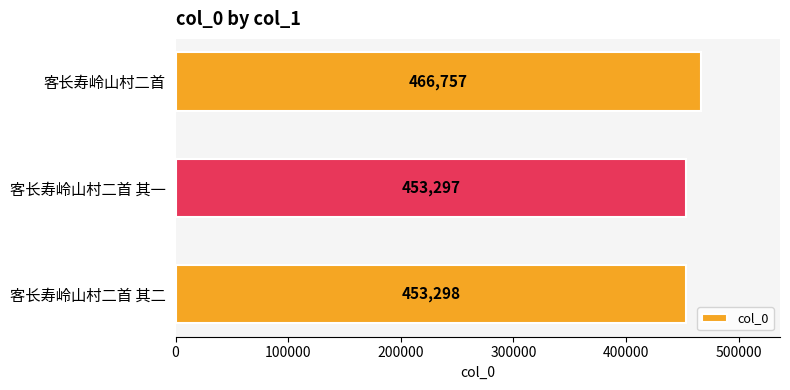

What is the smallest value displayed?

453297